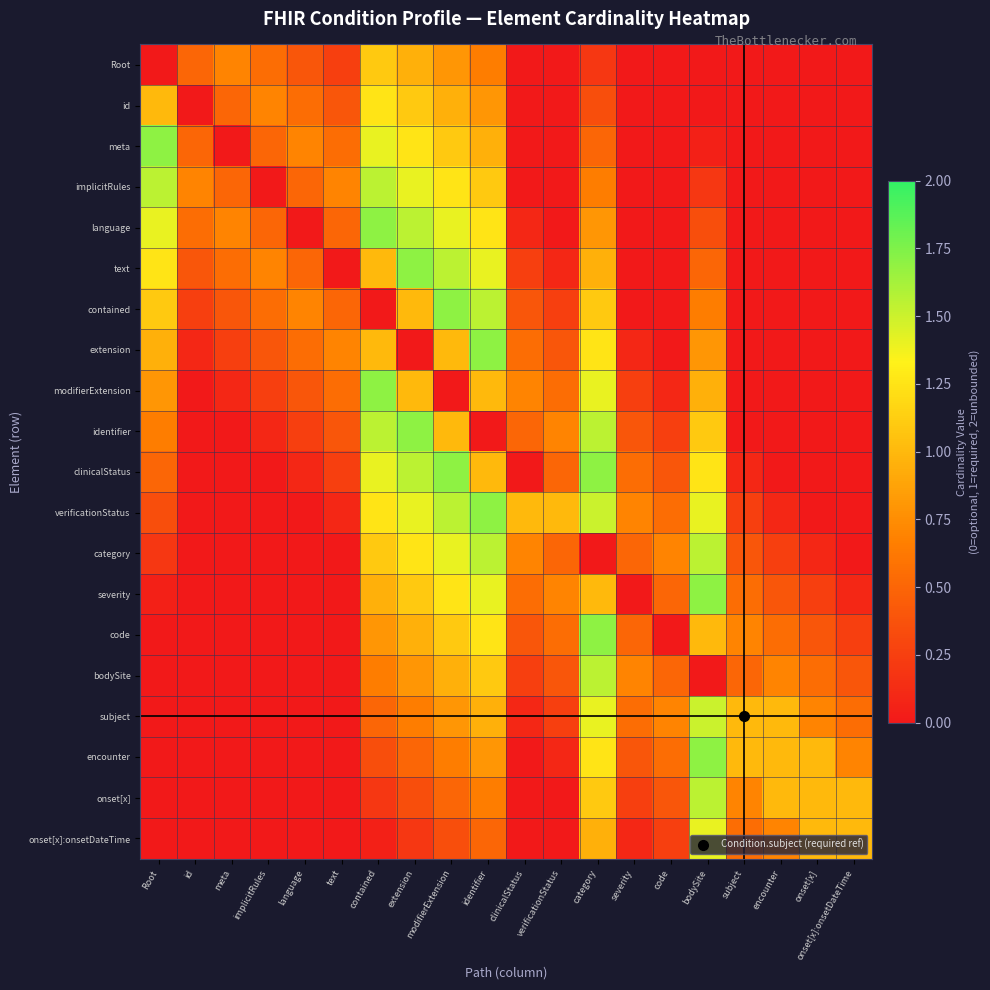

Which has a higher value, extension or onset[x]:onsetDateTime?

extension